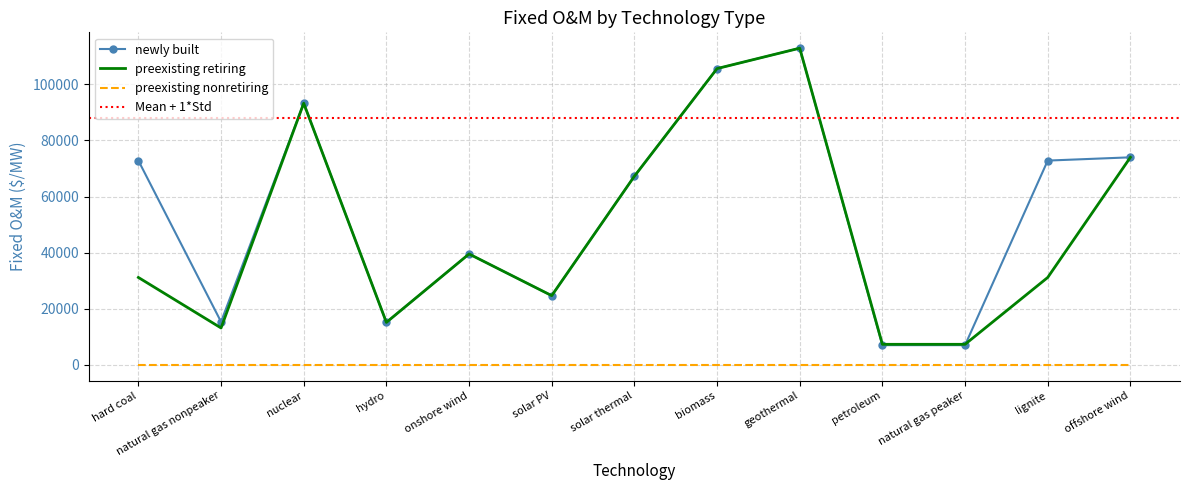

How many data points does each series have?

13